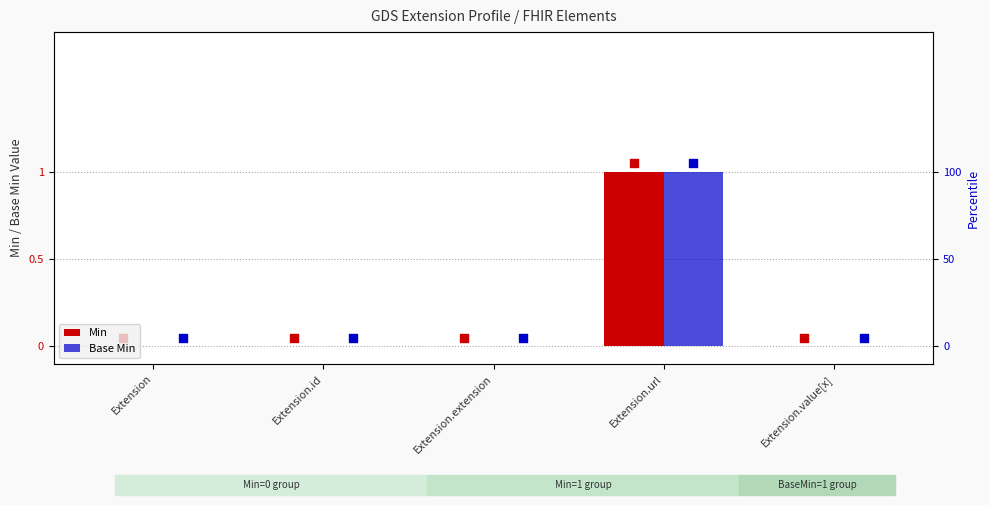

Is the value of Min at Extension.extension greater than the value of Base Min at Extension.extension?

No